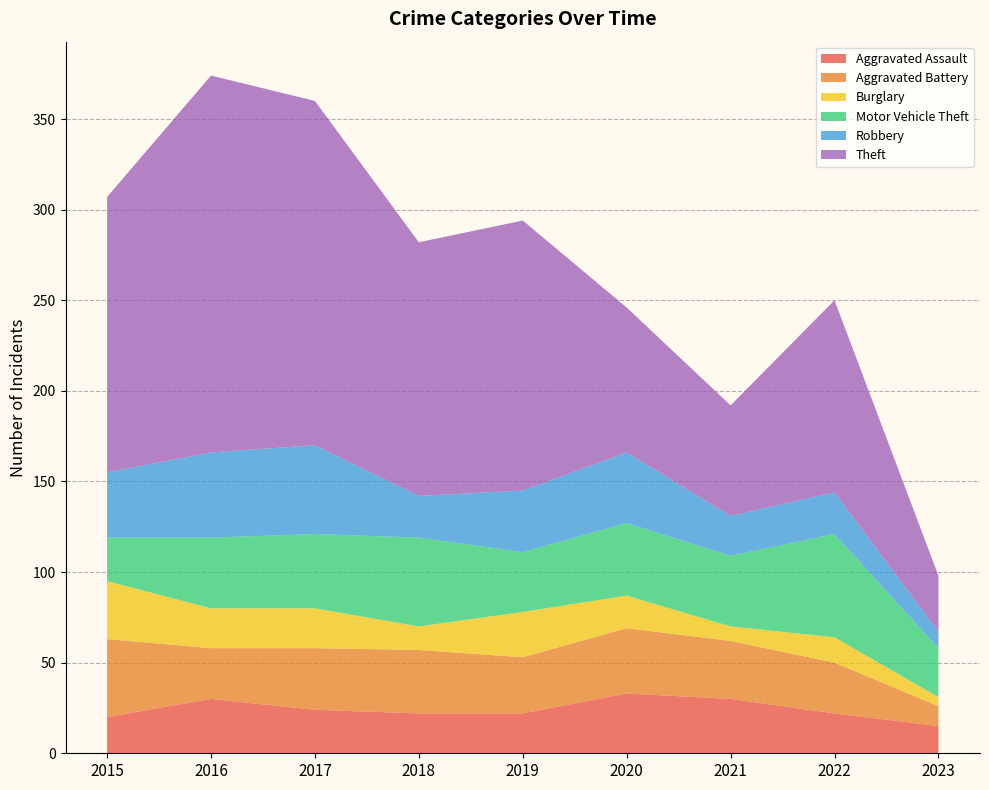

Reading left to right, transcribe all the data shown in this chart.

Aggravated Assault: 2015=20	2016=30	2017=24	2018=22	2019=22	2020=33	2021=30	2022=22	2023=15
Aggravated Battery: 2015=43	2016=28	2017=34	2018=35	2019=31	2020=36	2021=32	2022=28	2023=11
Burglary: 2015=32	2016=22	2017=22	2018=13	2019=25	2020=18	2021=8	2022=14	2023=5
Motor Vehicle Theft: 2015=24	2016=39	2017=41	2018=49	2019=33	2020=40	2021=39	2022=57	2023=27
Robbery: 2015=36	2016=47	2017=49	2018=23	2019=34	2020=39	2021=22	2022=23	2023=9
Theft: 2015=152	2016=208	2017=190	2018=140	2019=149	2020=80	2021=61	2022=106	2023=31